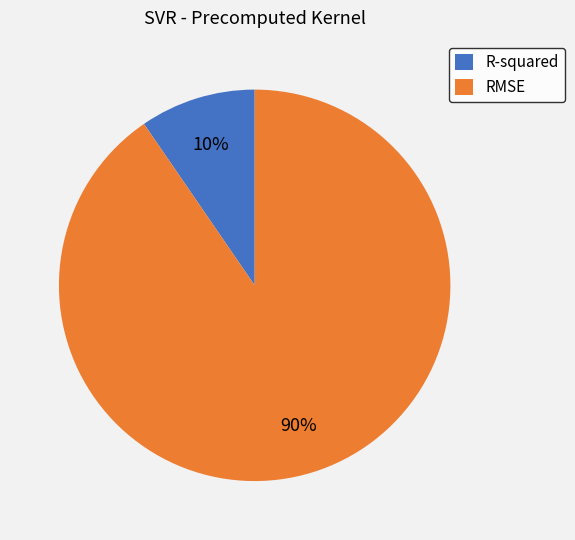

Do R-squared and RMSE together represent more than half of the pie?

Yes